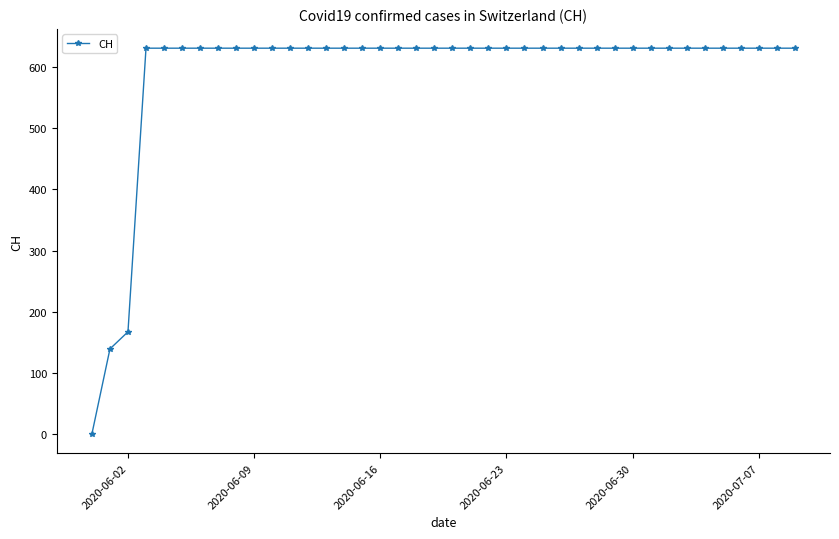

What is the value of the 18th point from the left?

631